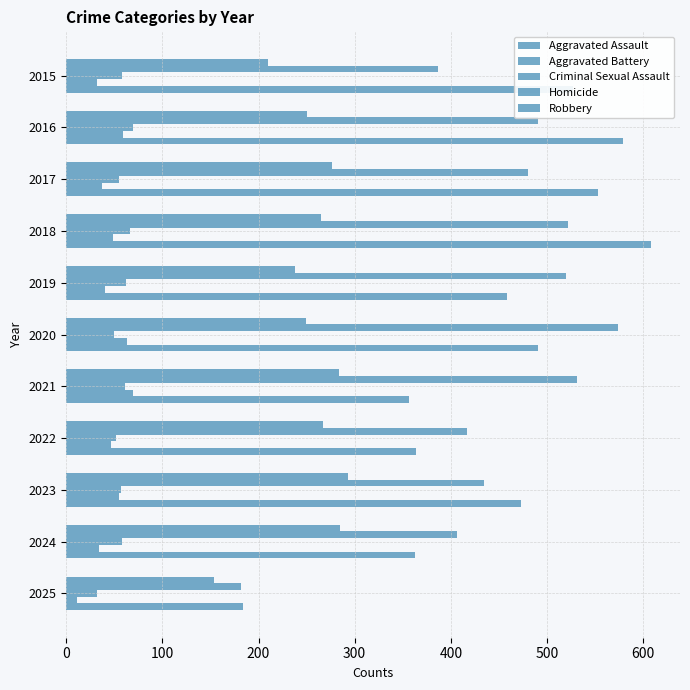

How many data points does each series have?

11